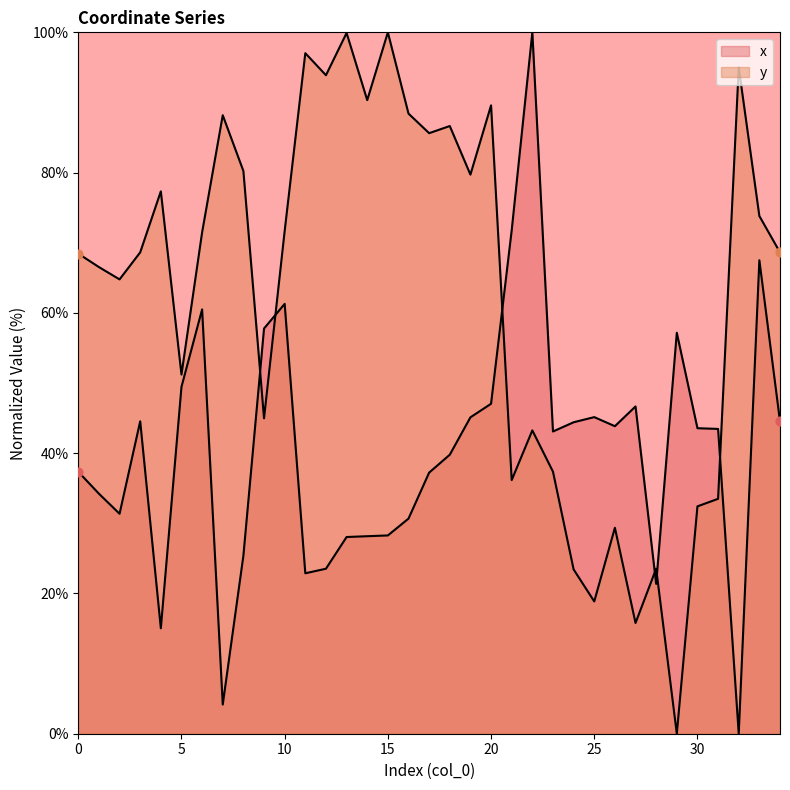

Is the value of x at 14 greater than the value of y at 29?

Yes